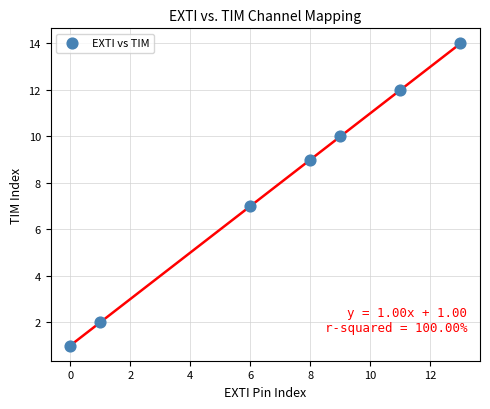

What is the range of Y values (max minus min)?

13